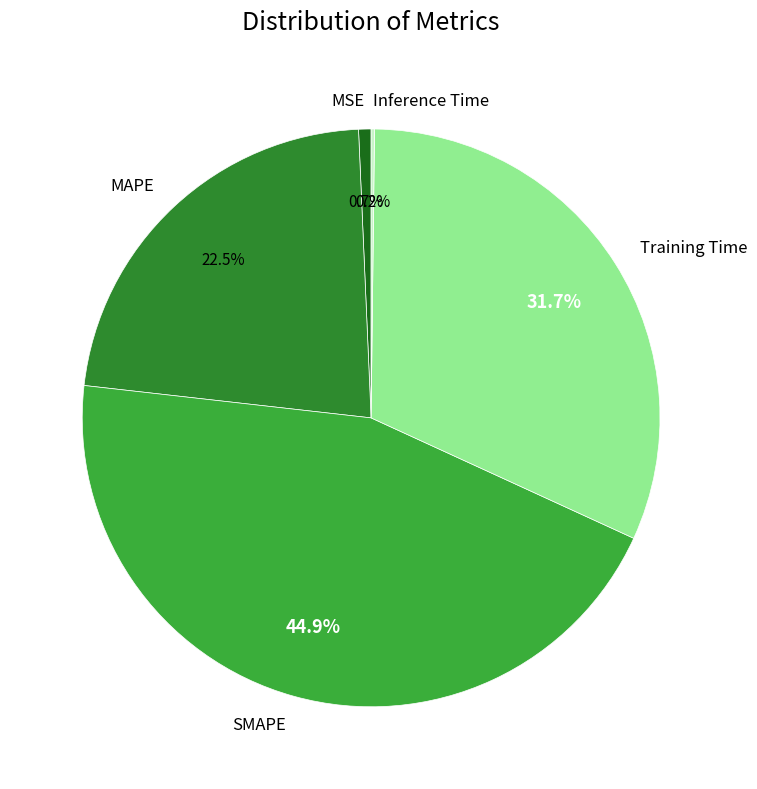

Combined, do Training Time and MSE account for over 50%?

No